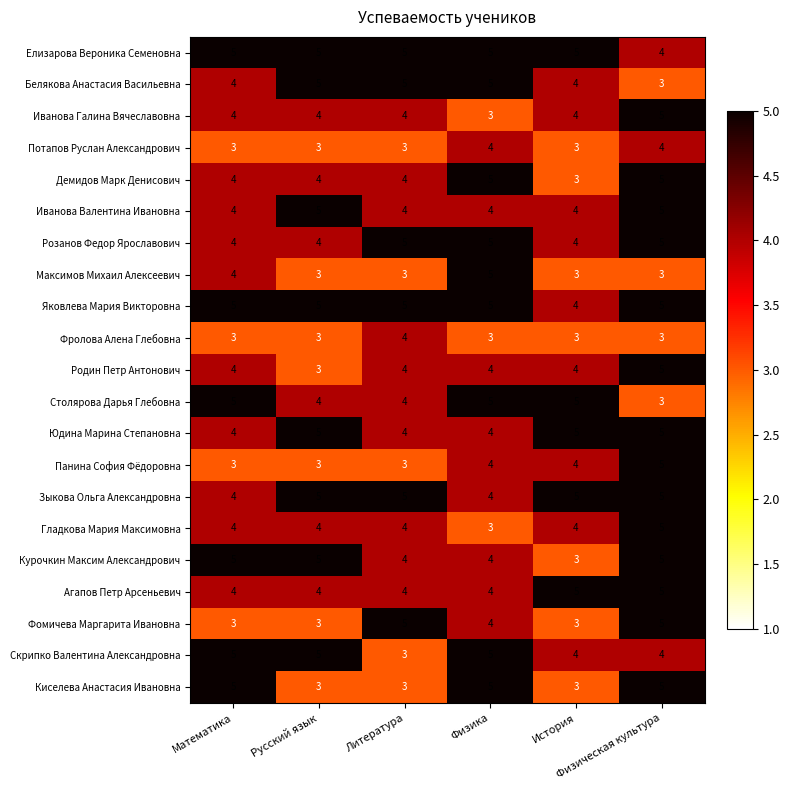

What is the sum of all Белякова Анастасия Васильевна values?

26